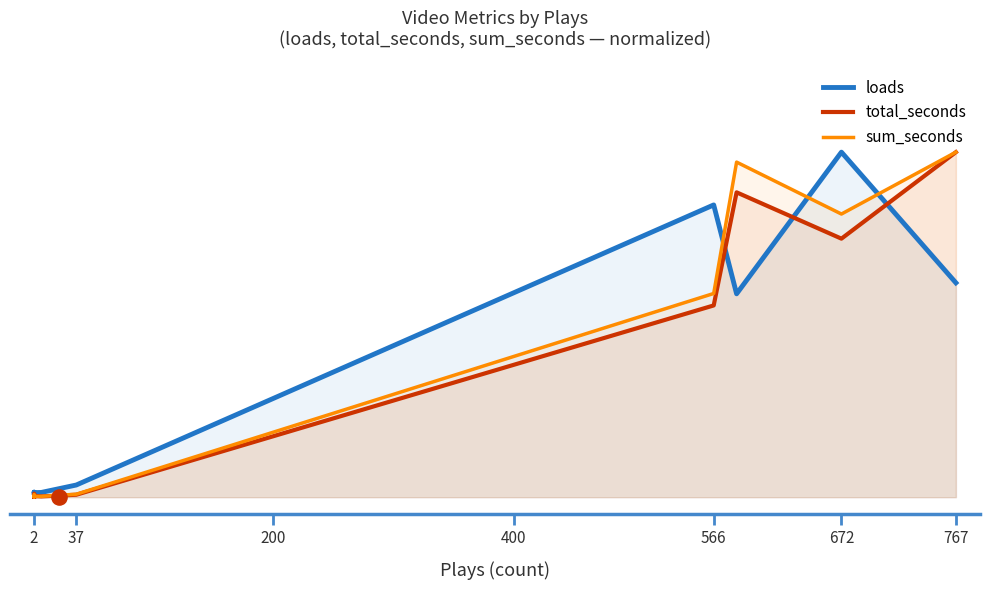

Which series has the largest Y range (max minus min)?

total_seconds